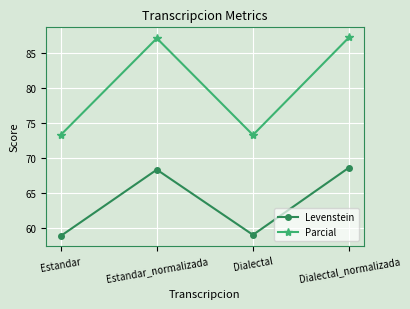

True or false: Parcial has a value of 73.3 at Estandar.

True